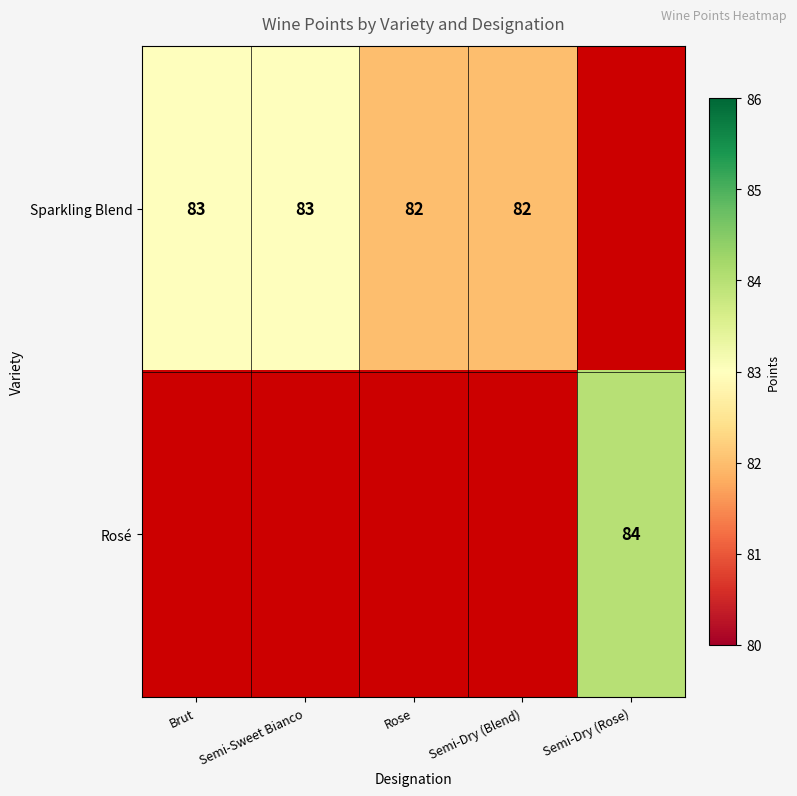

Is it true that Sparkling Blend equals 46.7 at Semi-Sweet Bianco?

False